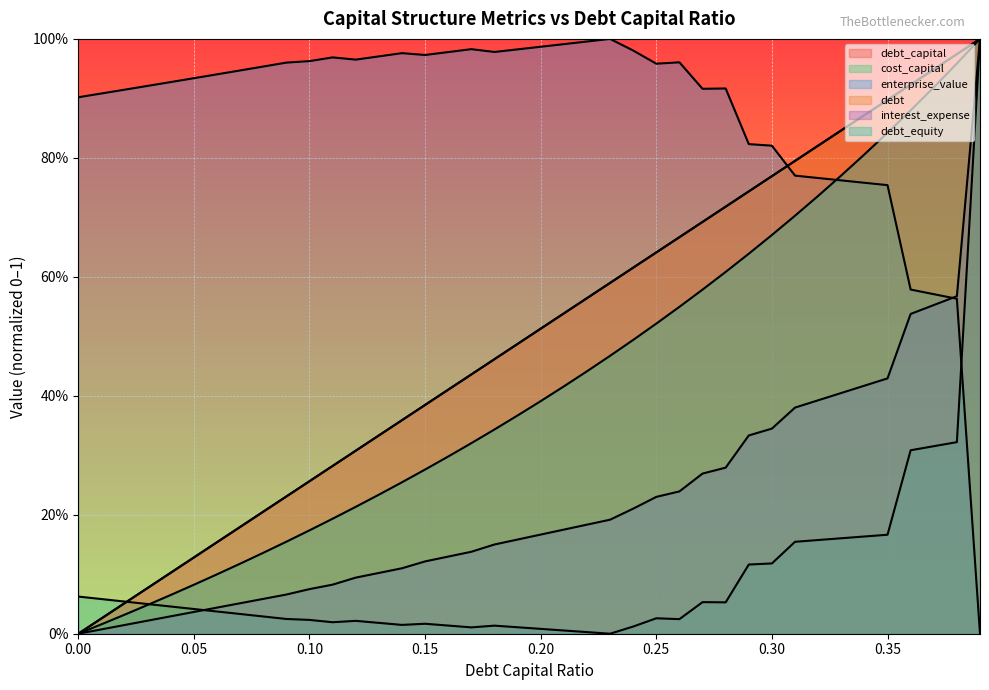

Reading left to right, transcribe all the data shown in this chart.

debt_capital: 0.0=0.0	0.01=0.0	0.02=0.1	0.03=0.1	0.04=0.1	0.05=0.1	0.06=0.2	0.07=0.2	0.08=0.2	0.09=0.2	0.1=0.3	0.11=0.3	0.12=0.3	0.13=0.3	0.14=0.4	0.15=0.4	0.16=0.4	0.17=0.4	0.18=0.5	0.19=0.5	0.2=0.5	0.21=0.5	0.22=0.6	0.23=0.6	0.24=0.6	0.25=0.6	0.26=0.7	0.27=0.7	0.28=0.7	0.29=0.7	0.3=0.8	0.31=0.8	0.32=0.8	0.33=0.8	0.34=0.9	0.35=0.9	0.36=0.9	0.37=0.9	0.38=1.0	0.39=1.0
cost_capital: 0.0=0.1	0.01=0.1	0.02=0.1	0.03=0.0	0.04=0.0	0.05=0.0	0.06=0.0	0.07=0.0	0.08=0.0	0.09=0.0	0.1=0.0	0.11=0.0	0.12=0.0	0.13=0.0	0.14=0.0	0.15=0.0	0.16=0.0	0.17=0.0	0.18=0.0	0.19=0.0	0.2=0.0	0.21=0.0	0.22=0.0	0.23=0.0	0.24=0.0	0.25=0.0	0.26=0.0	0.27=0.1	0.28=0.1	0.29=0.1	0.3=0.1	0.31=0.2	0.32=0.2	0.33=0.2	0.34=0.2	0.35=0.2	0.36=0.3	0.37=0.3	0.38=0.3	0.39=1.0
enterprise_value: 0.0=0.9	0.01=0.9	0.02=0.9	0.03=0.9	0.04=0.9	0.05=0.9	0.06=0.9	0.07=0.9	0.08=1.0	0.09=1.0	0.1=1.0	0.11=1.0	0.12=1.0	0.13=1.0	0.14=1.0	0.15=1.0	0.16=1.0	0.17=1.0	0.18=1.0	0.19=1.0	0.2=1.0	0.21=1.0	0.22=1.0	0.23=1.0	0.24=1.0	0.25=1.0	0.26=1.0	0.27=0.9	0.28=0.9	0.29=0.8	0.3=0.8	0.31=0.8	0.32=0.8	0.33=0.8	0.34=0.8	0.35=0.8	0.36=0.6	0.37=0.6	0.38=0.6	0.39=0.0
debt: 0.0=0.0	0.01=0.0	0.02=0.1	0.03=0.1	0.04=0.1	0.05=0.1	0.06=0.2	0.07=0.2	0.08=0.2	0.09=0.2	0.1=0.3	0.11=0.3	0.12=0.3	0.13=0.3	0.14=0.4	0.15=0.4	0.16=0.4	0.17=0.4	0.18=0.5	0.19=0.5	0.2=0.5	0.21=0.5	0.22=0.6	0.23=0.6	0.24=0.6	0.25=0.6	0.26=0.7	0.27=0.7	0.28=0.7	0.29=0.7	0.3=0.8	0.31=0.8	0.32=0.8	0.33=0.8	0.34=0.9	0.35=0.9	0.36=0.9	0.37=0.9	0.38=1.0	0.39=1.0
interest_expense: 0.0=0.0	0.01=0.0	0.02=0.0	0.03=0.0	0.04=0.0	0.05=0.0	0.06=0.0	0.07=0.1	0.08=0.1	0.09=0.1	0.1=0.1	0.11=0.1	0.12=0.1	0.13=0.1	0.14=0.1	0.15=0.1	0.16=0.1	0.17=0.1	0.18=0.2	0.19=0.2	0.2=0.2	0.21=0.2	0.22=0.2	0.23=0.2	0.24=0.2	0.25=0.2	0.26=0.2	0.27=0.3	0.28=0.3	0.29=0.3	0.3=0.3	0.31=0.4	0.32=0.4	0.33=0.4	0.34=0.4	0.35=0.4	0.36=0.5	0.37=0.6	0.38=0.6	0.39=1.0
debt_equity: 0.0=0.0	0.01=0.0	0.02=0.0	0.03=0.0	0.04=0.1	0.05=0.1	0.06=0.1	0.07=0.1	0.08=0.1	0.09=0.2	0.1=0.2	0.11=0.2	0.12=0.2	0.13=0.2	0.14=0.3	0.15=0.3	0.16=0.3	0.17=0.3	0.18=0.3	0.19=0.4	0.2=0.4	0.21=0.4	0.22=0.4	0.23=0.5	0.24=0.5	0.25=0.5	0.26=0.5	0.27=0.6	0.28=0.6	0.29=0.6	0.3=0.7	0.31=0.7	0.32=0.7	0.33=0.8	0.34=0.8	0.35=0.8	0.36=0.9	0.37=0.9	0.38=1.0	0.39=1.0